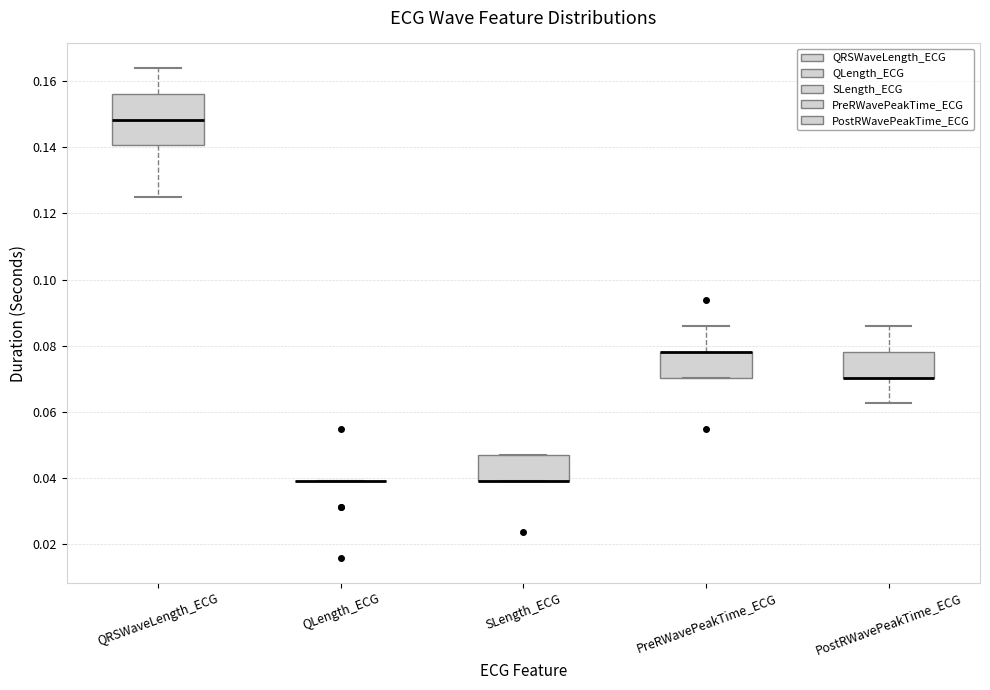

Which box is the tallest, from its lower edge to its upper edge?

QRSWaveLength_ECG